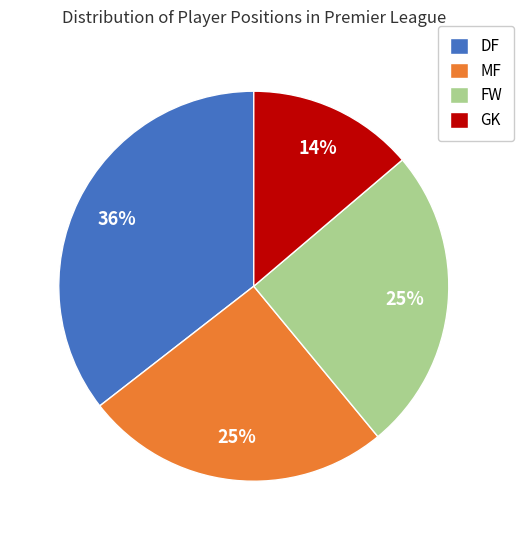

Does FW represent more than half of the total?

No